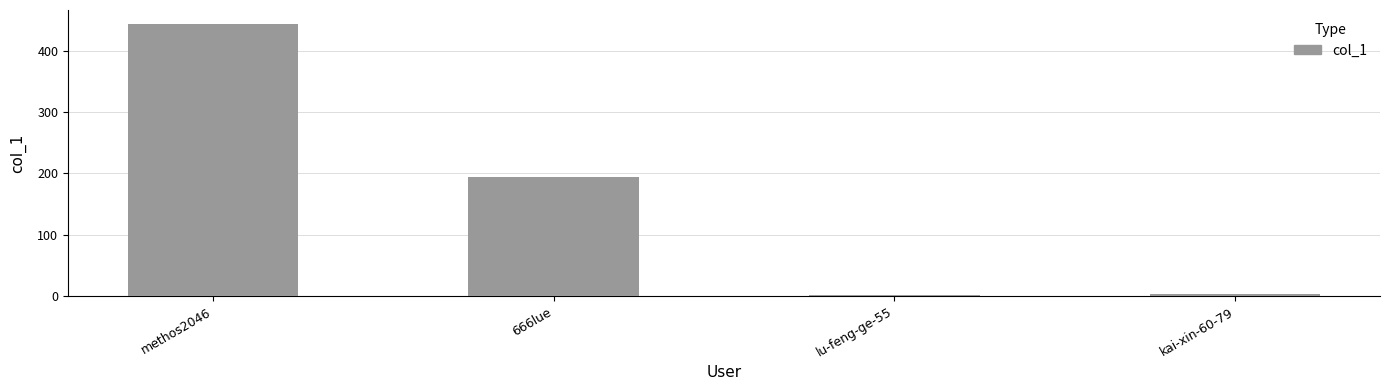

What is the change in value from methos2046 to 666lue?

-250